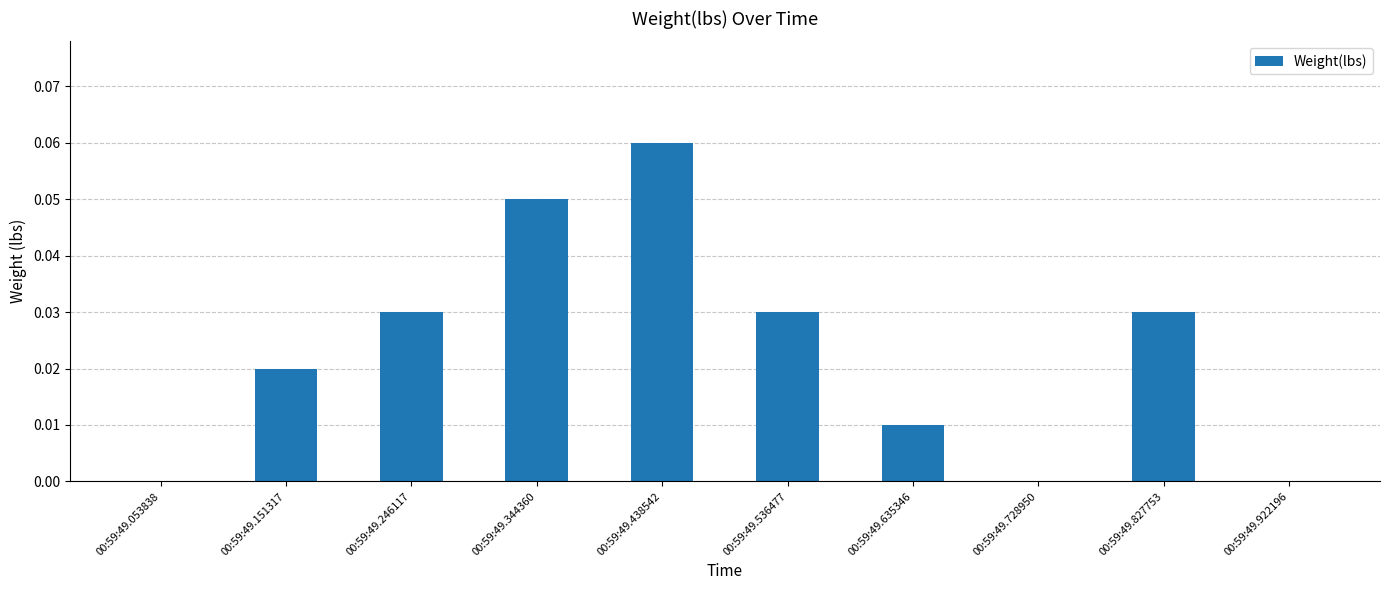

The value at 00:59:49.922196 is 0.0. True or false?

True